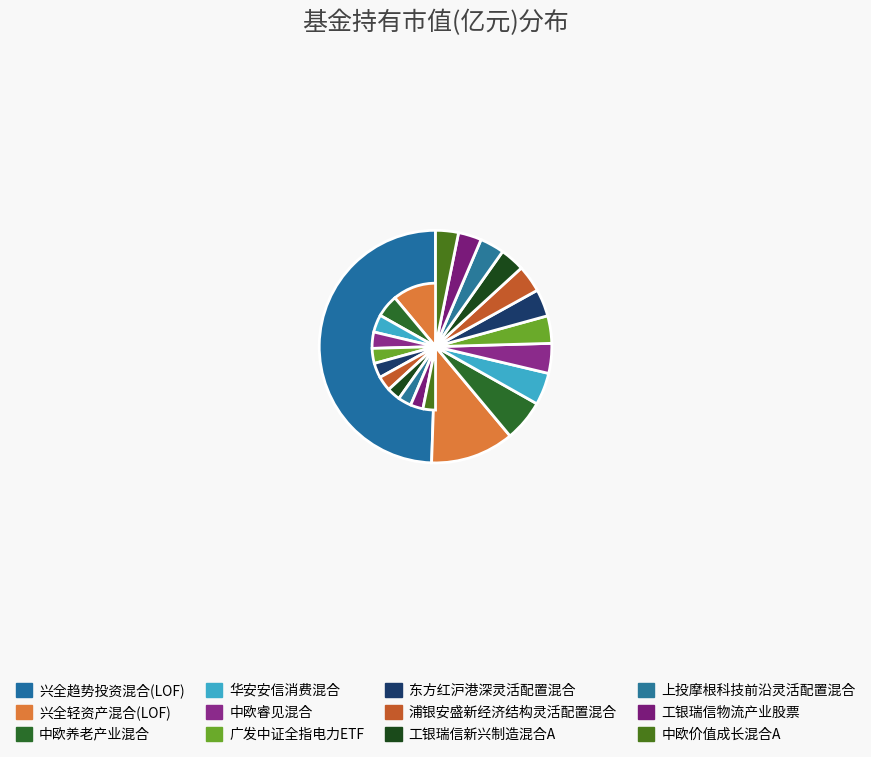

True or false: 兴全趋势投资混合(LOF) accounts for 49% of the total.

True